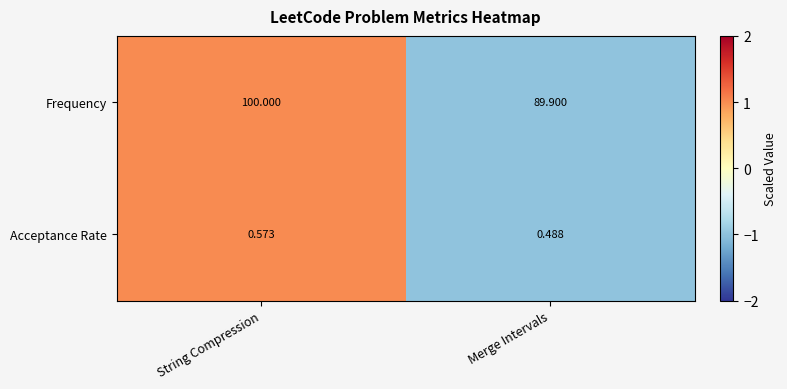

At which category is the sum across all series the highest?

String Compression